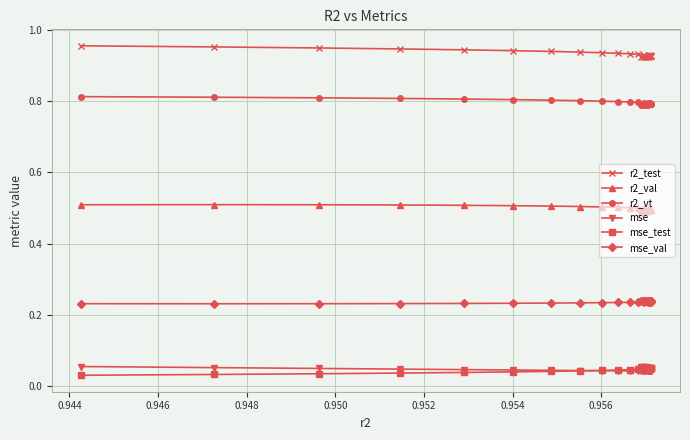

Count the mse values in the range 0 to 1.

25